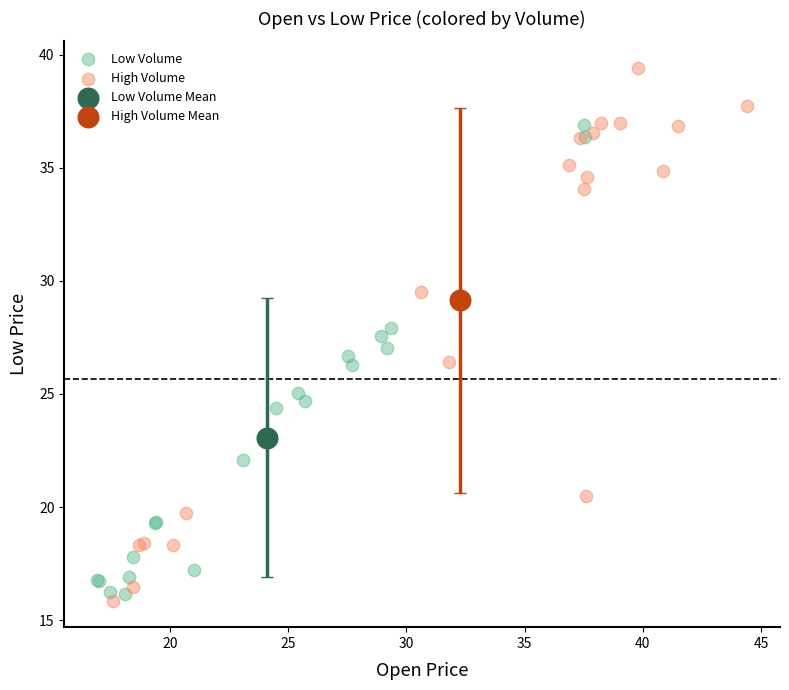

What are all the series names shown in the legend?

Low Volume, High Volume, Low Volume Mean, High Volume Mean